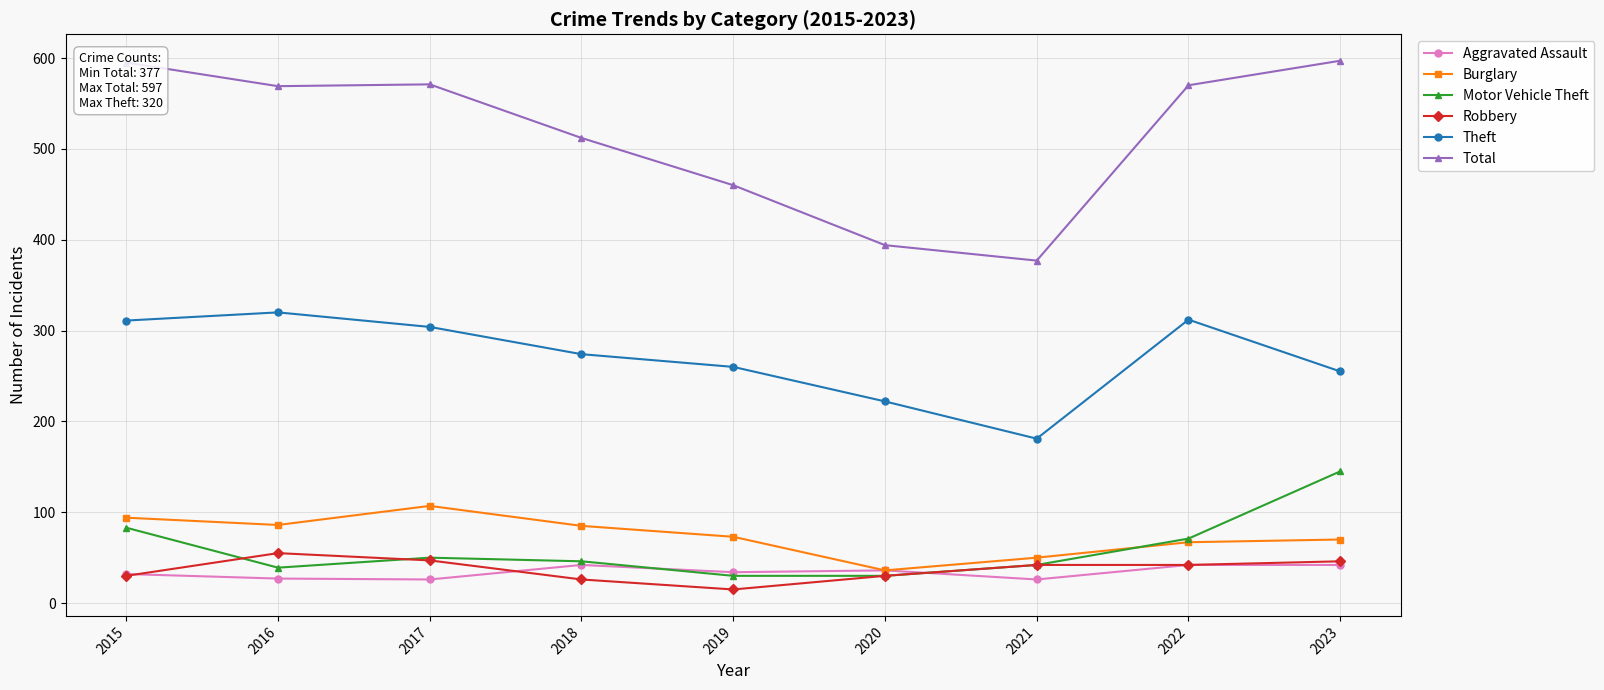

What is the highest value of the Motor Vehicle Theft series?

145